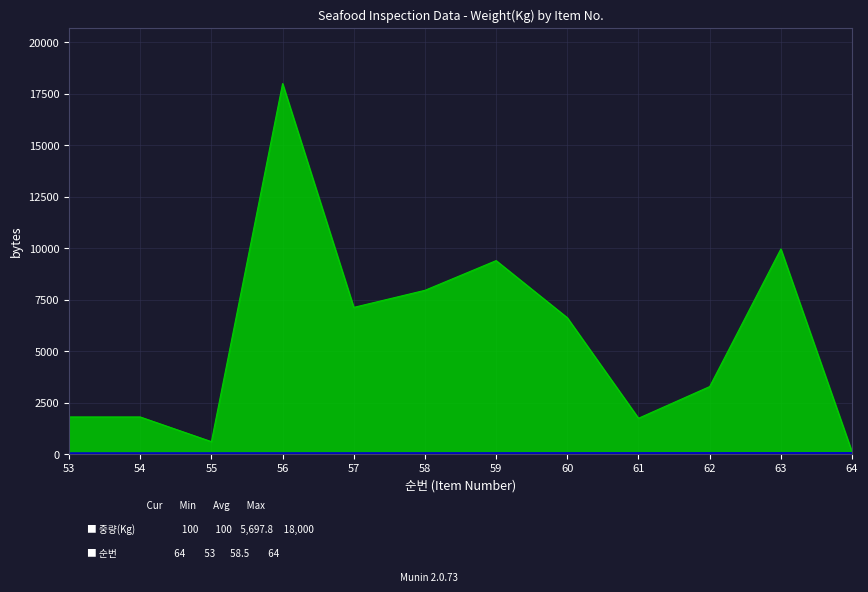

What are all the series names shown in the legend?

순번, 중량(Kg)